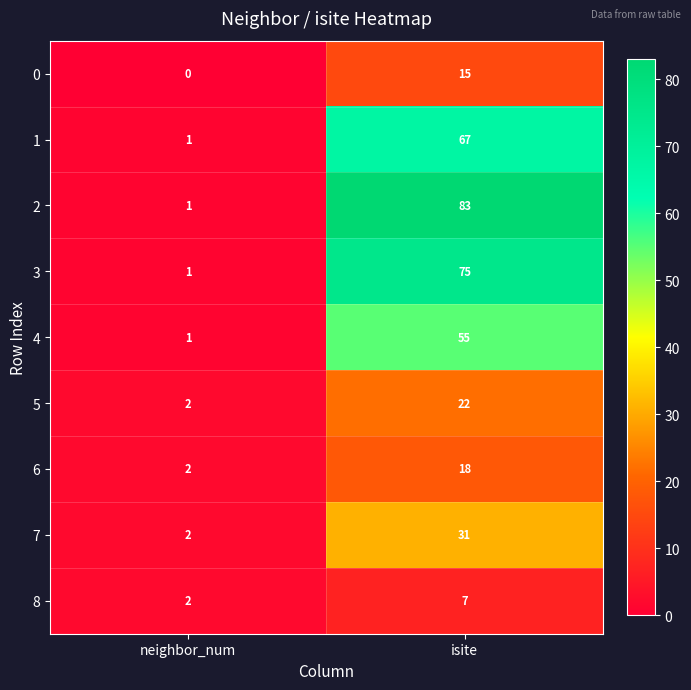

The 8 series shows 2 at neighbor_num. True or false?

True